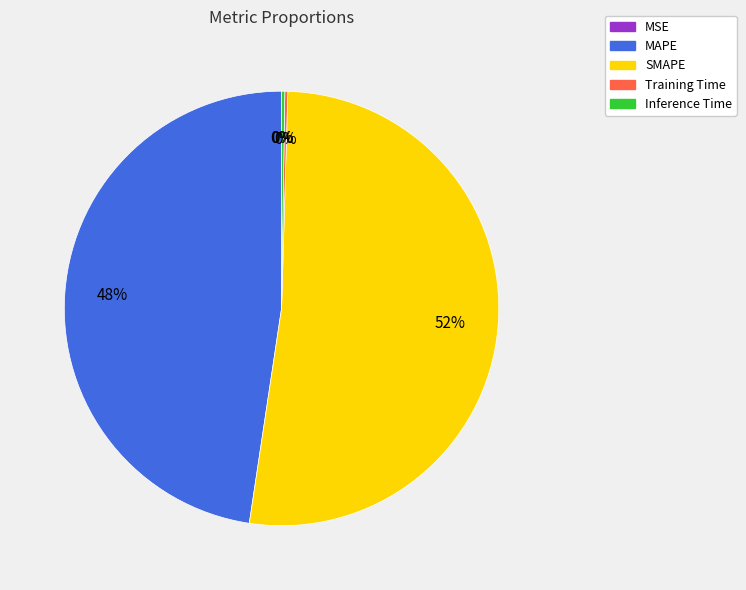

Which category has the biggest portion of the pie?

SMAPE